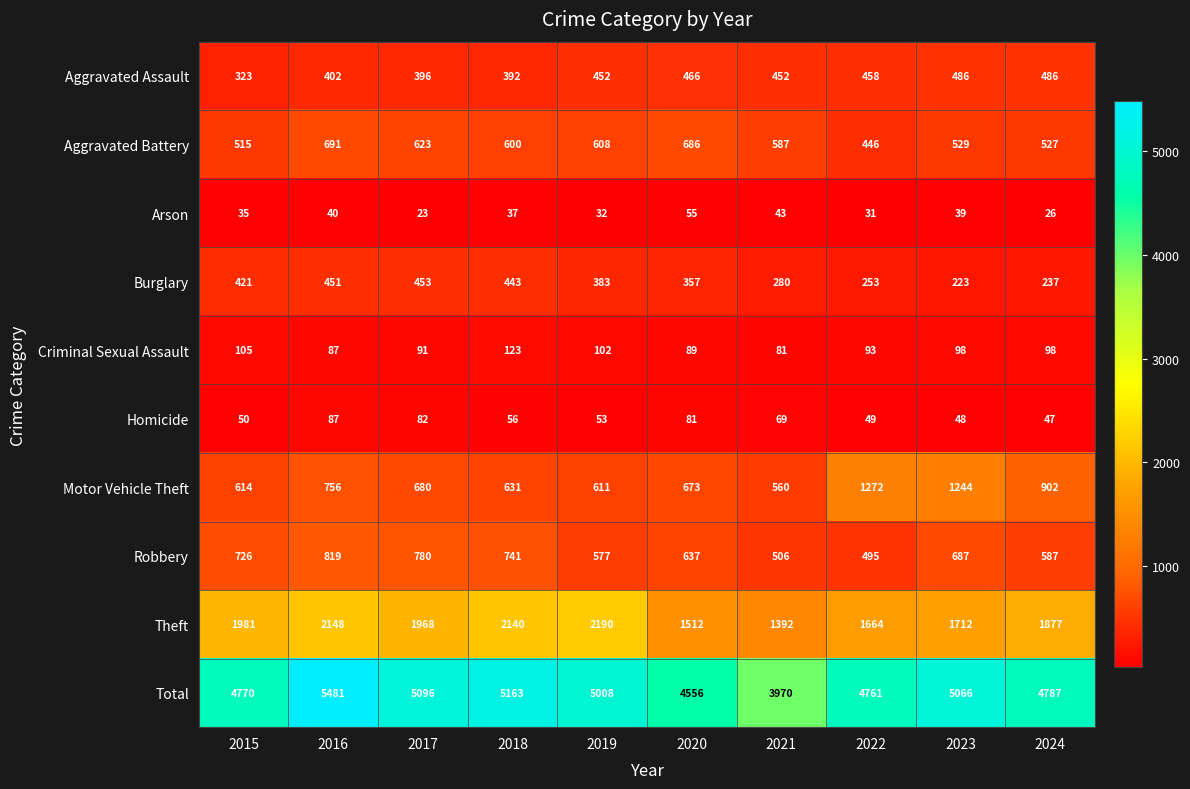

How many data points does each series have?

10